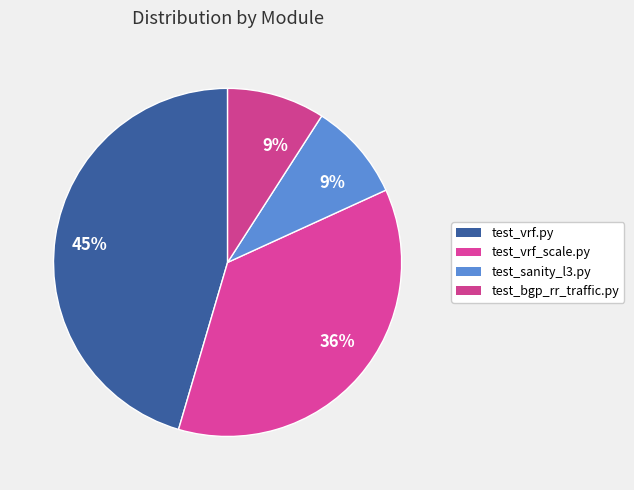

Count the number of slices in the pie.

4